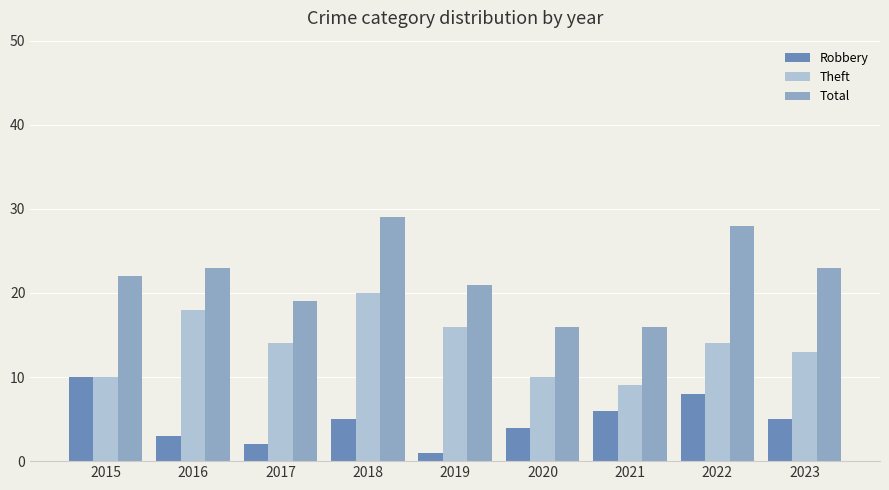

What is the average value of the Theft series?

14